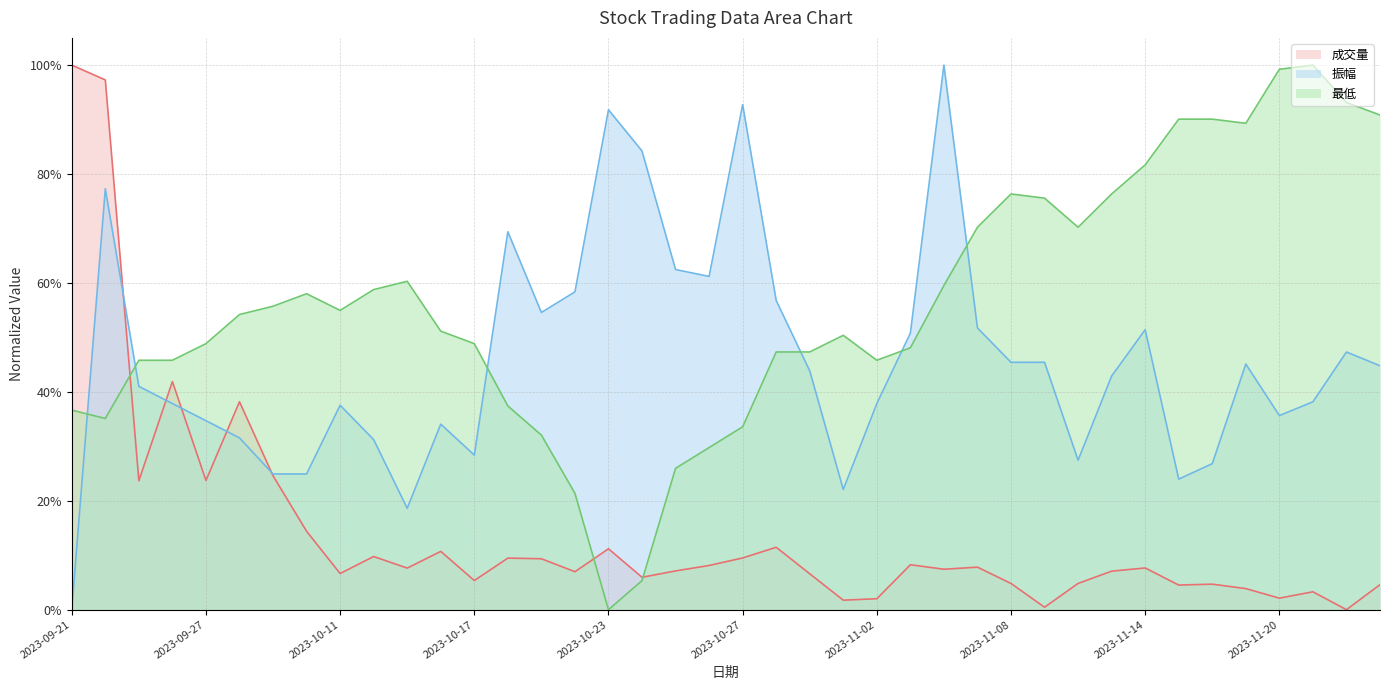

What is the total value across all series at 2023-11-03?

1.1